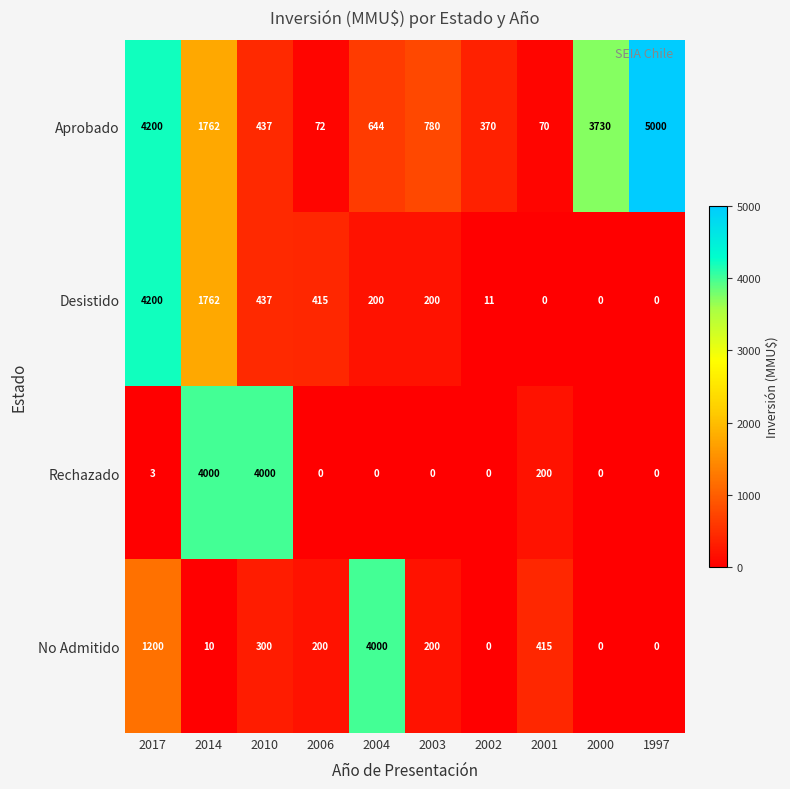

Which series has the largest total across all categories?

Aprobado